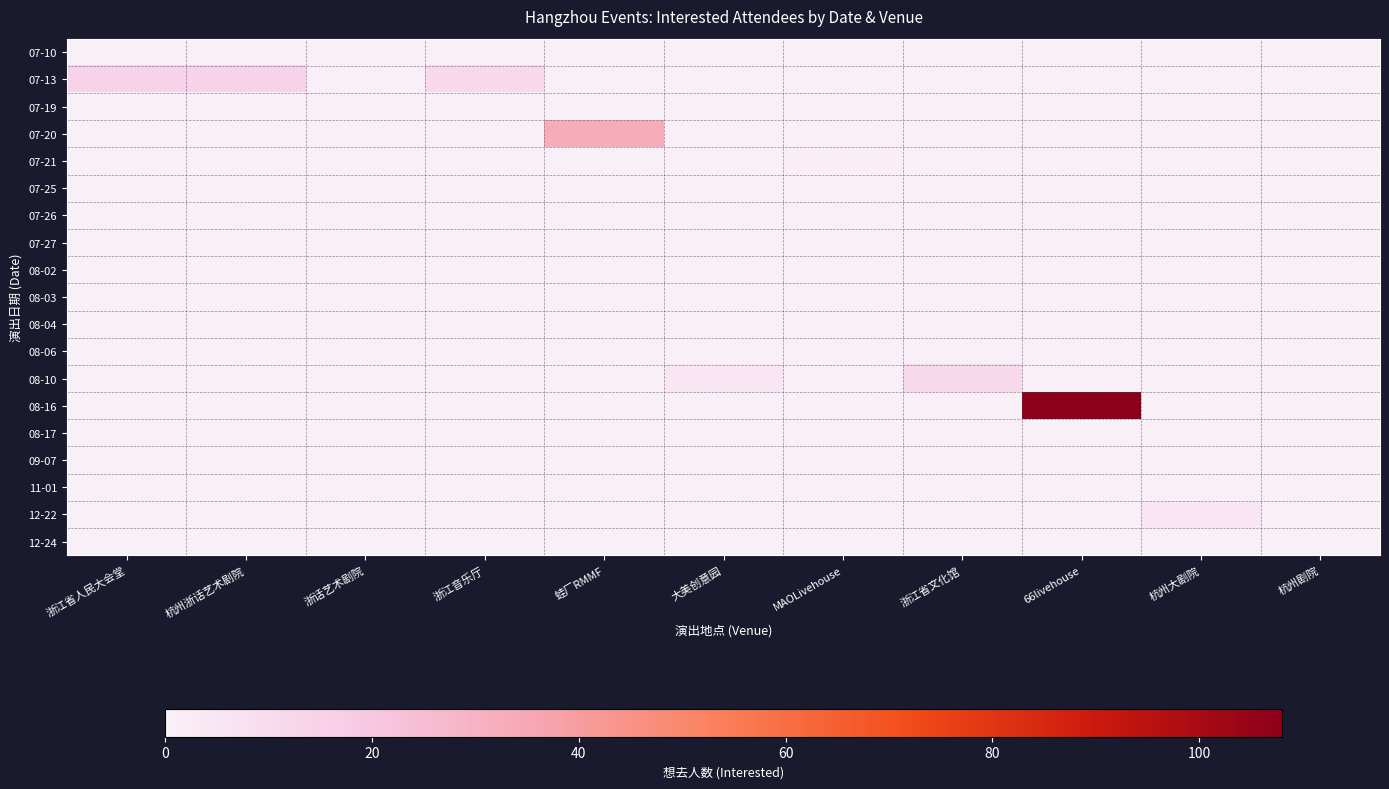

Rank the series at 浙江省人民大会堂 from highest to lowest value.

07-13, 07-10, 07-19, 07-20, 07-21, 07-25, 07-26, 07-27, 08-02, 08-03, 08-04, 08-06, 08-10, 08-16, 08-17, 09-07, 11-01, 12-22, 12-24